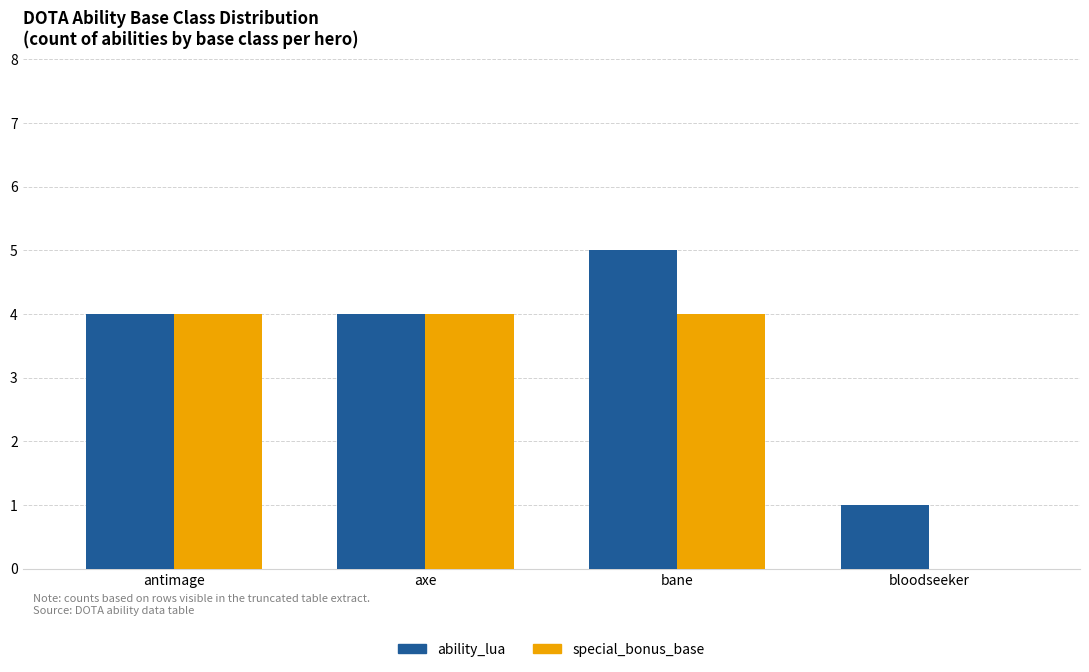

The value of ability_lua at bane is 5. True or false?

True